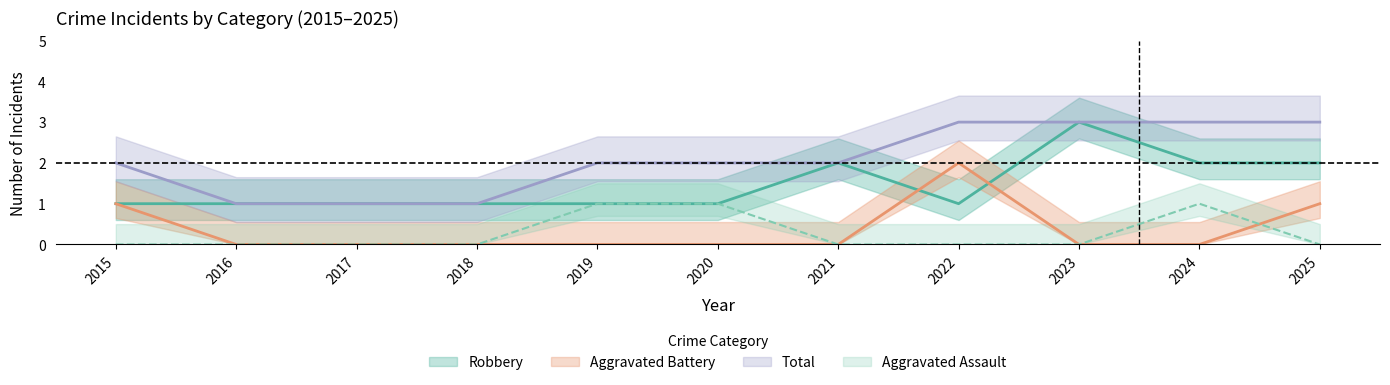

True or false: Aggravated Battery has a value of 1 at 2024.

False